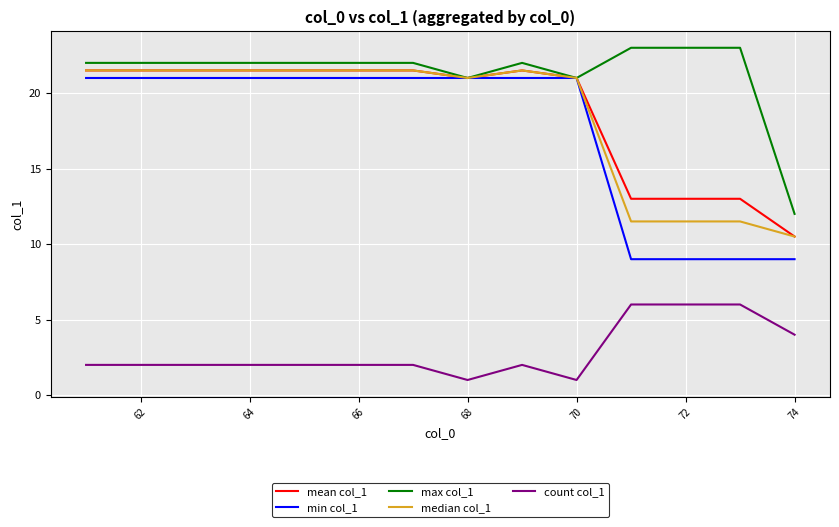

True or false: max col_1 and count col_1 cross at least once.

False